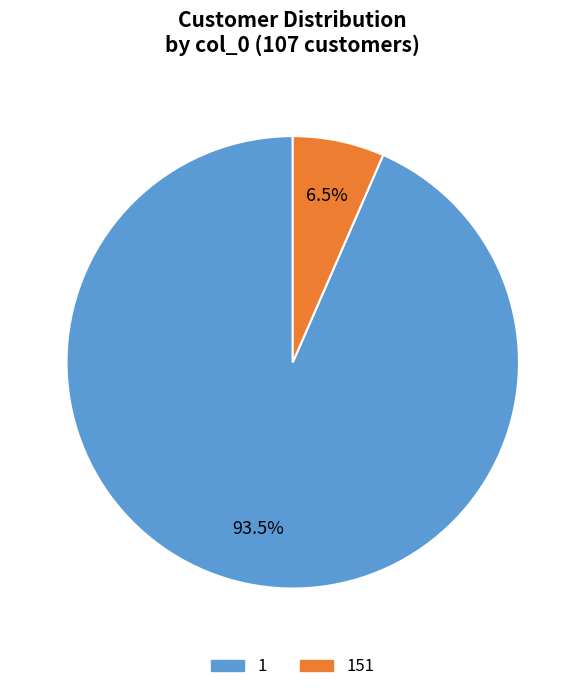

Rank the categories by value from highest to lowest.

1, 151